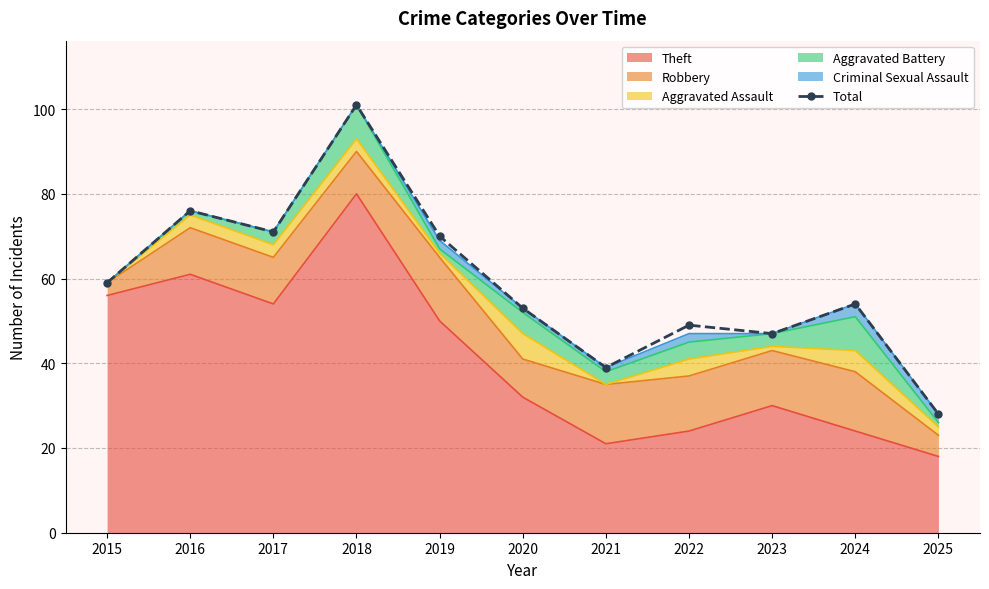

What is the smallest value displayed?

28